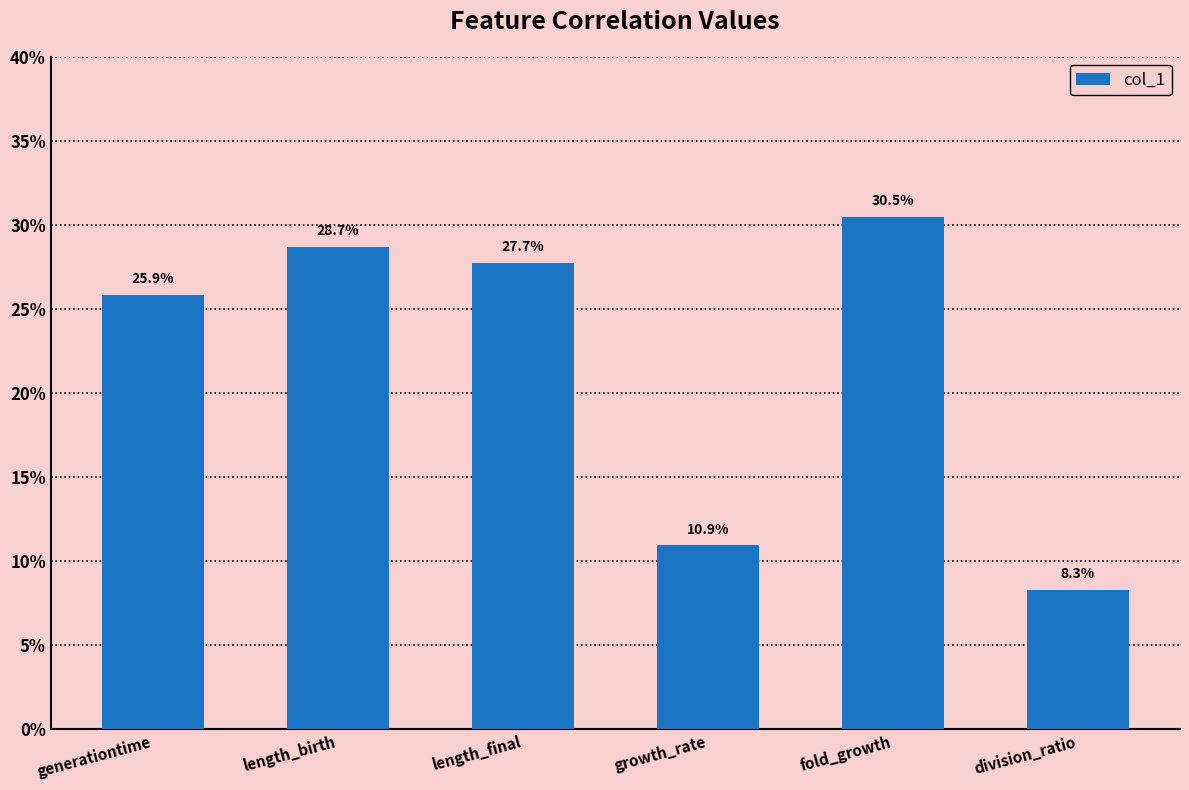

What is the label of the 4th bar from the right?

length_final